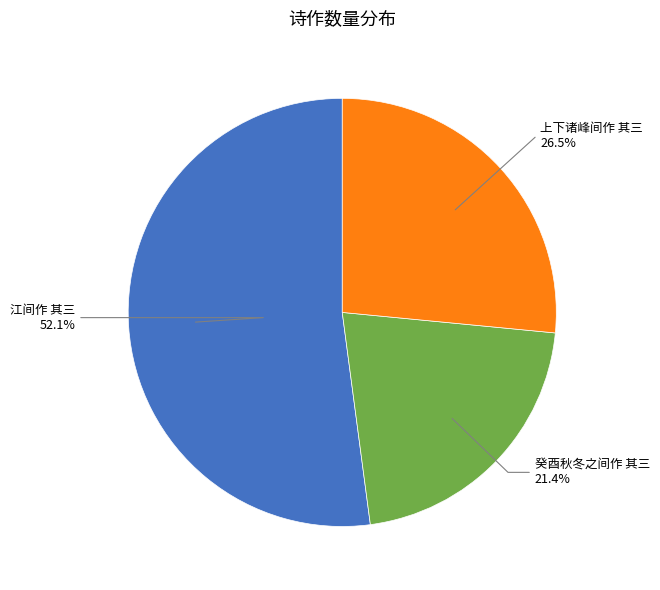

To the nearest percent, what portion does 癸酉秋冬之间作 其三 represent?

21%